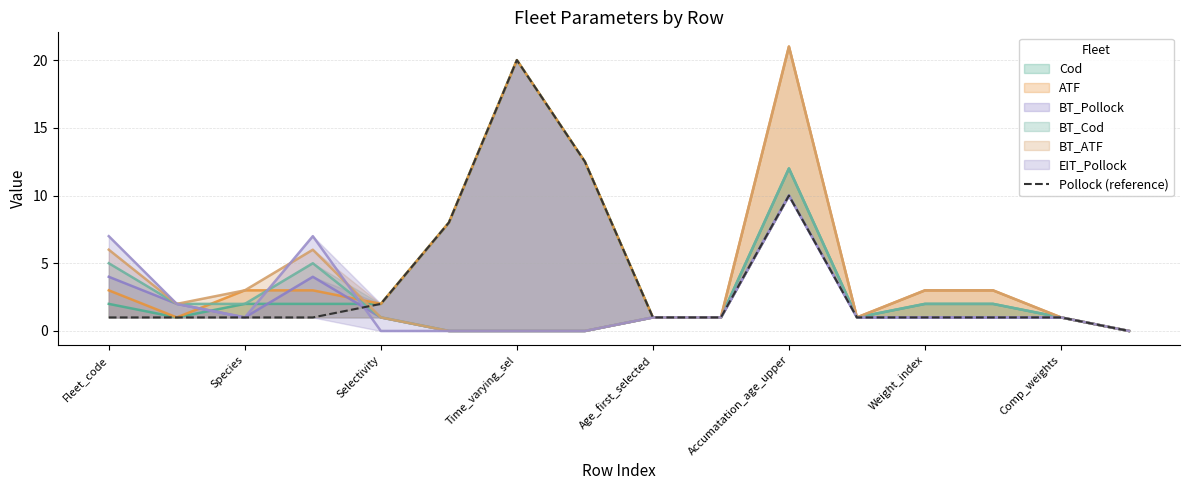

What is the sum of the values at Selectivity and Age_first_selected?

3.0